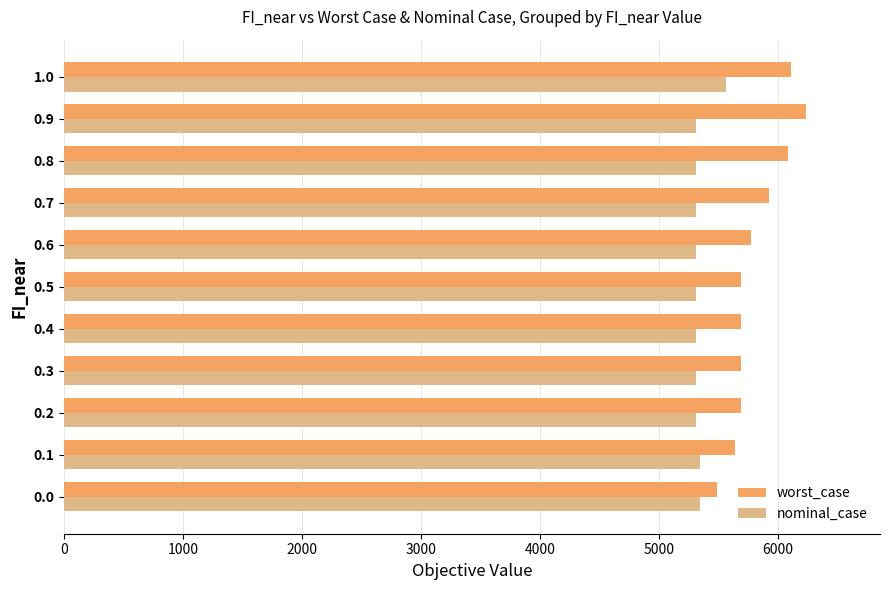

What is the greatest value displayed?

6236.8